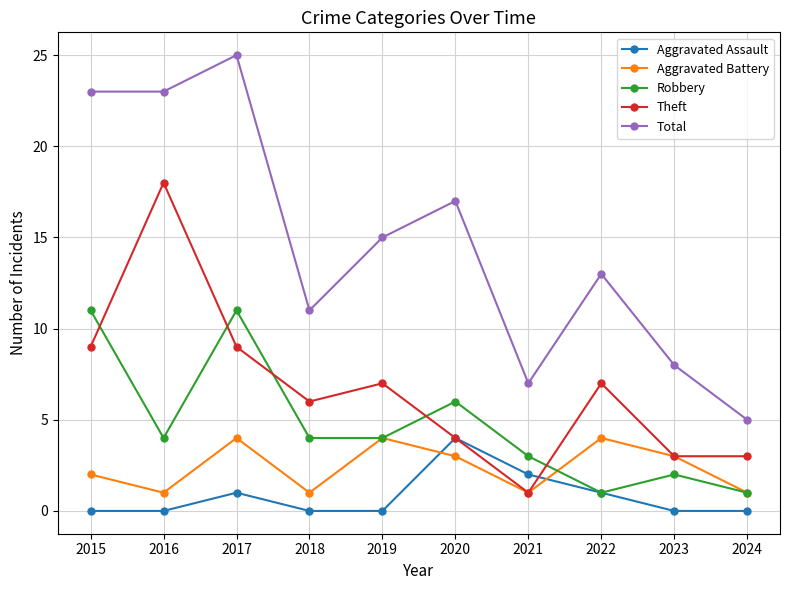

What is the greatest value displayed?

25